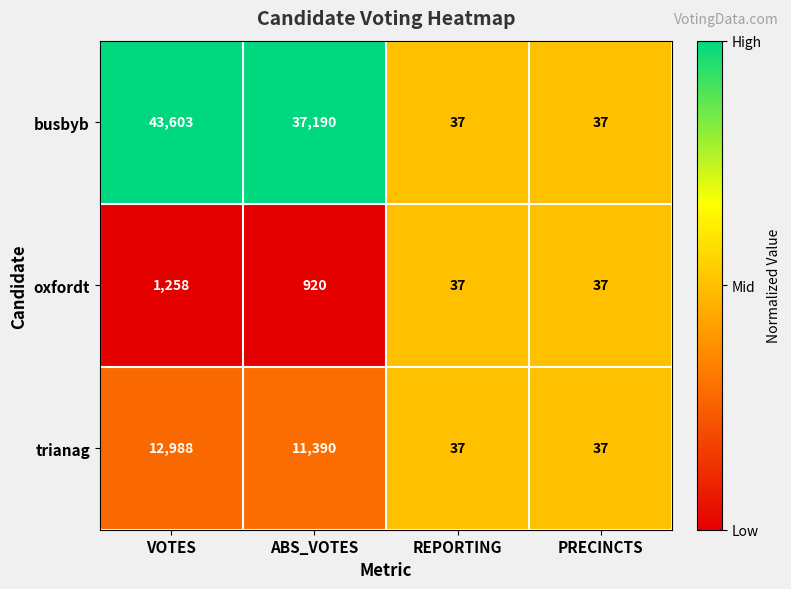

Where is busbyb nearest to the value 21820?

ABS_VOTES